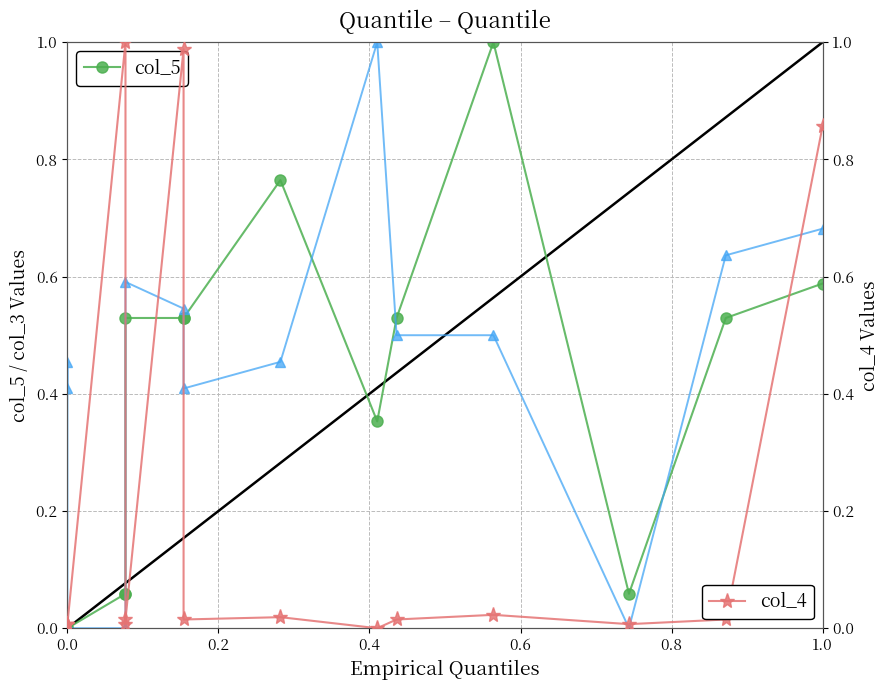

What is the label of the 2nd point from the left?

0.2